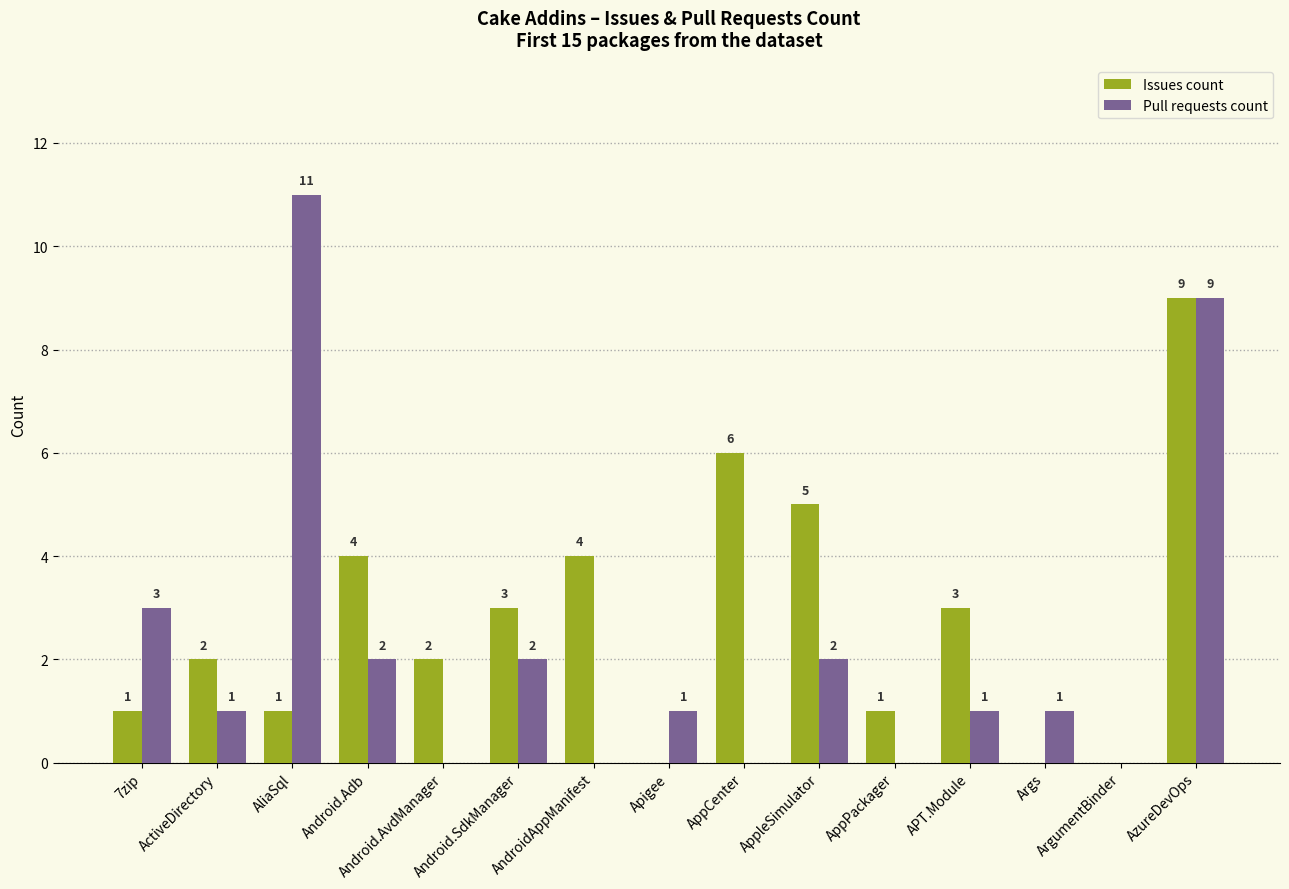

True or false: Pull requests count has a value of 2 at Android.Adb.

True